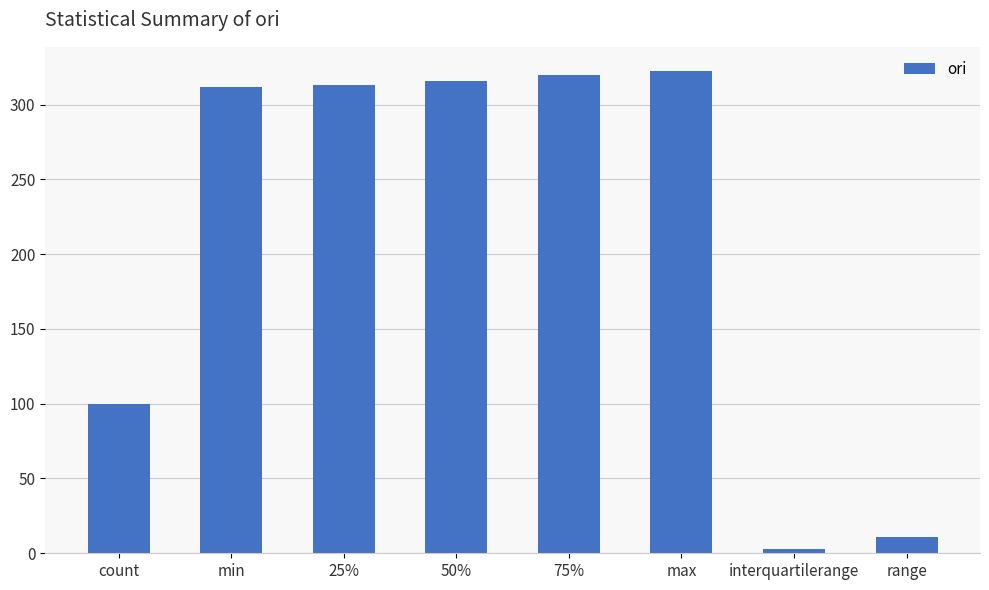

The value at count is 170.0. True or false?

False